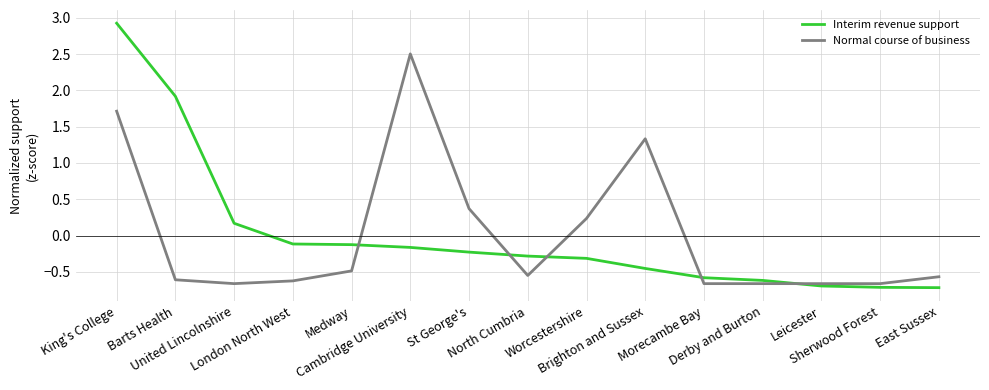

What is the maximum value for Normal course of business?

2.5